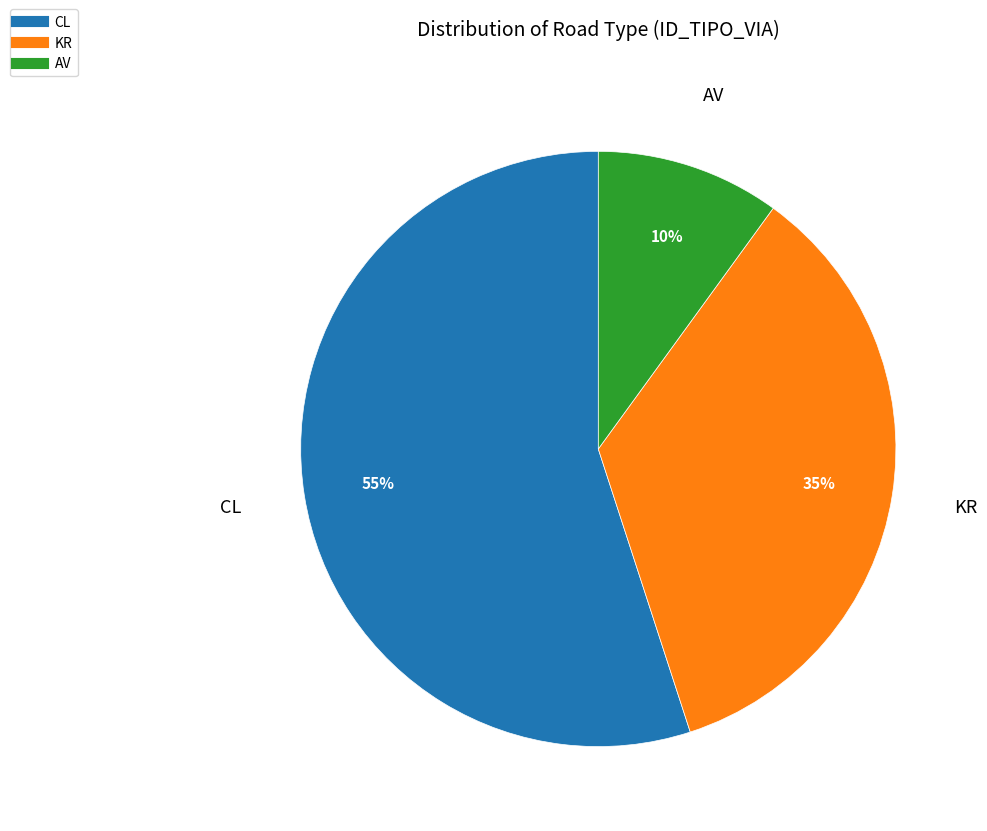

Which category has the smallest portion of the pie?

AV